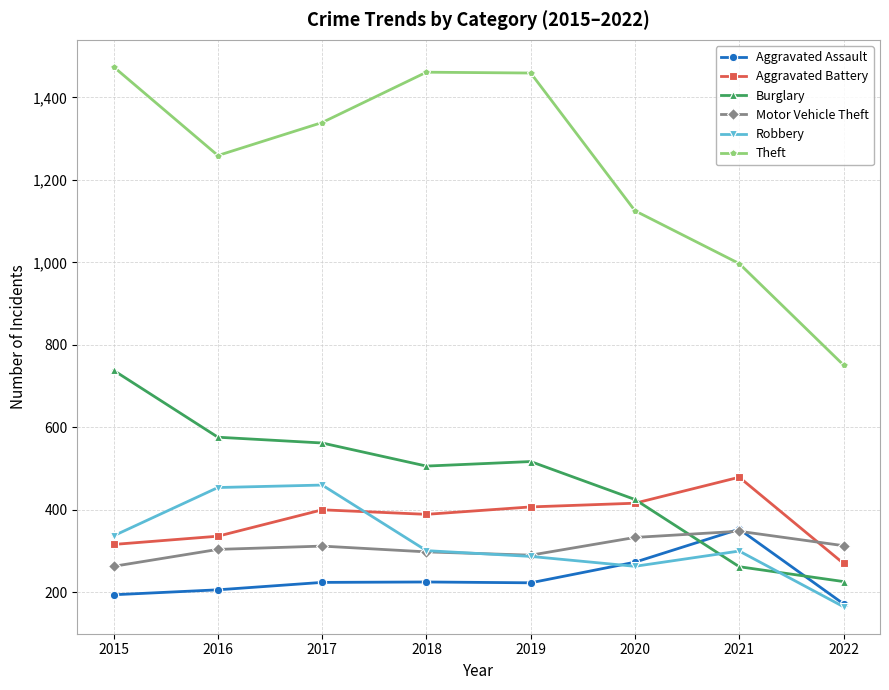

What is the sum of all Aggravated Assault values?

1870